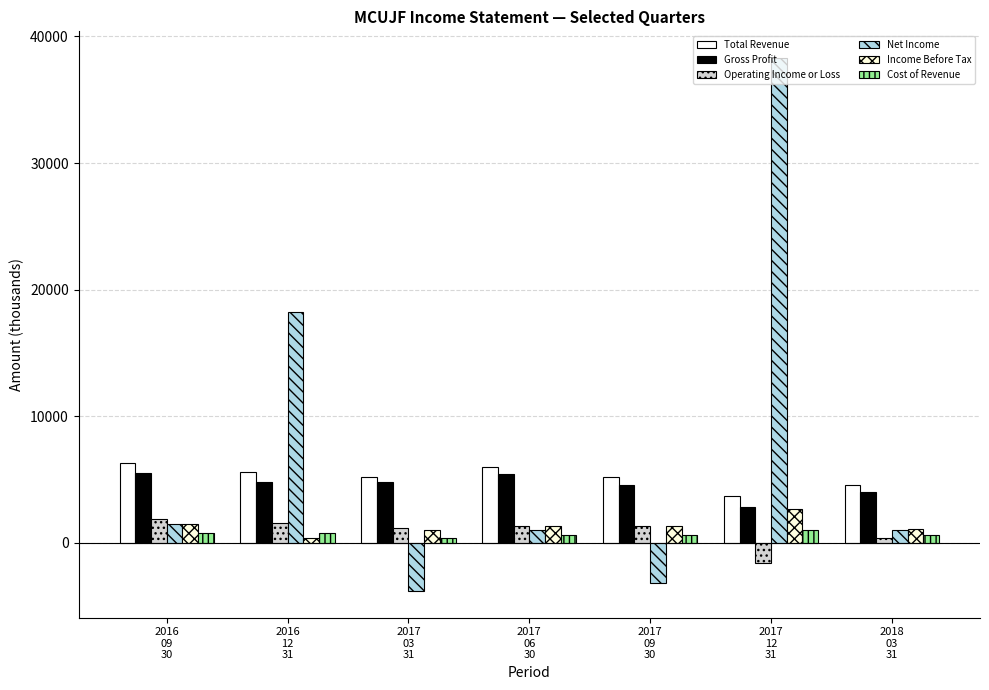

The value of Net Income at 2016
09
30 is 2047. True or false?

False